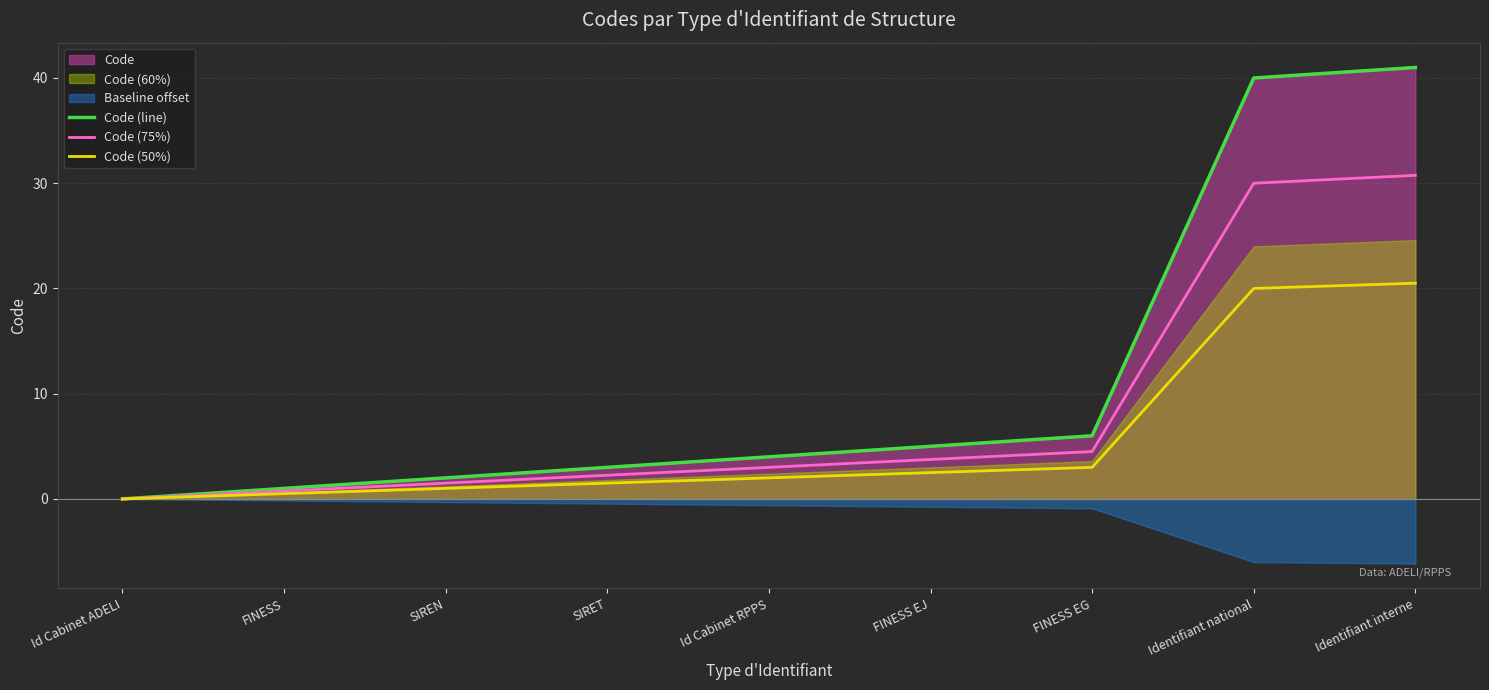

Which has a higher value, Id Cabinet RPPS or SIREN?

Id Cabinet RPPS